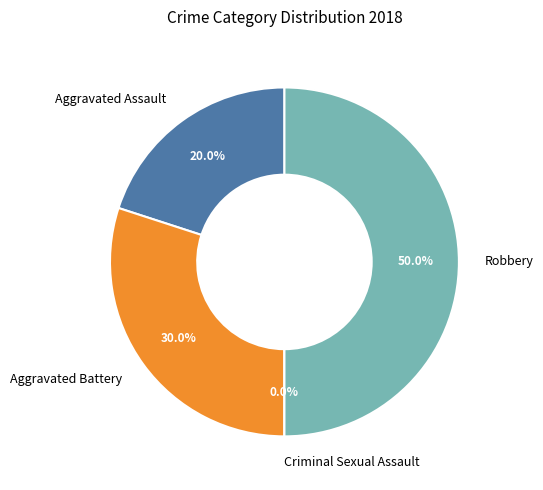

The Robbery slice represents 63% of the pie. True or false?

False